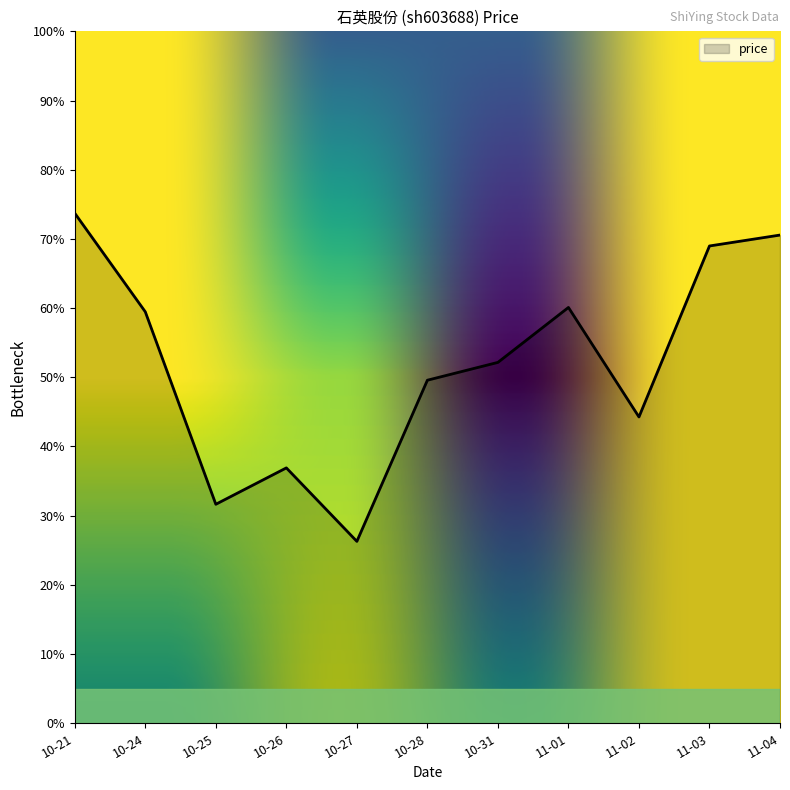

How many lines are shown in the chart?

1